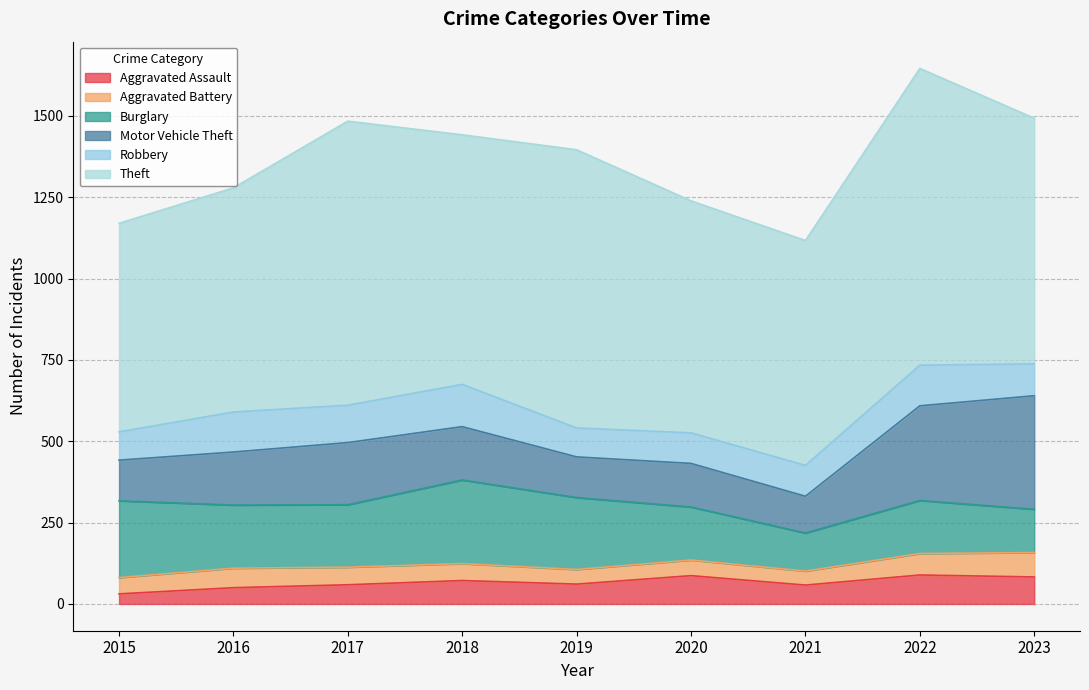

True or false: Motor Vehicle Theft has more than 2 interior local peaks.

False